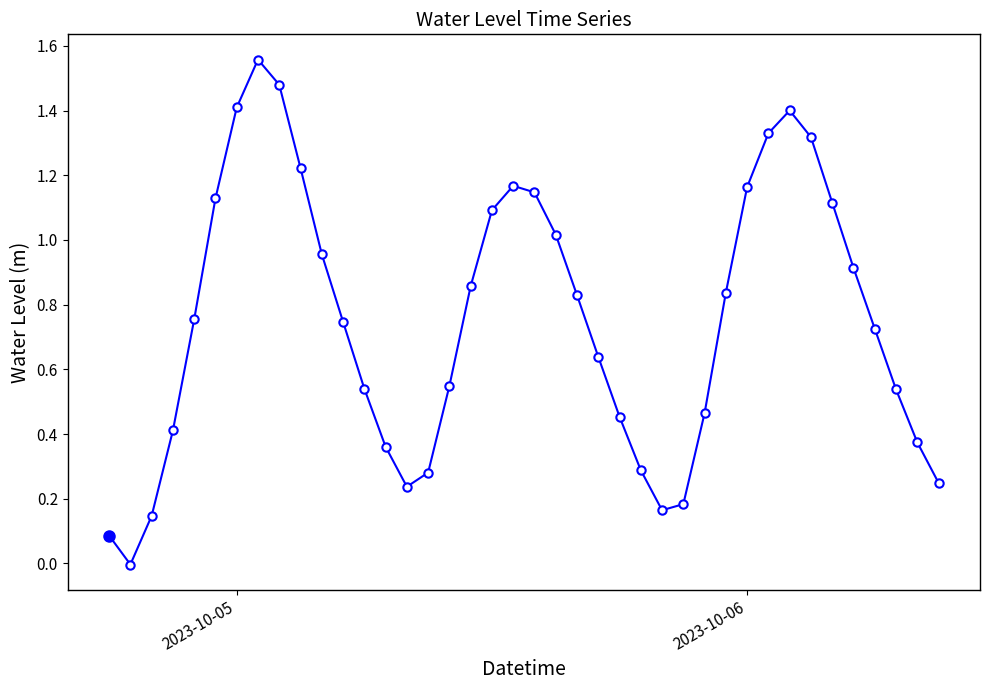

How many interior local valleys (lower than both neighbors) does the data have?

3